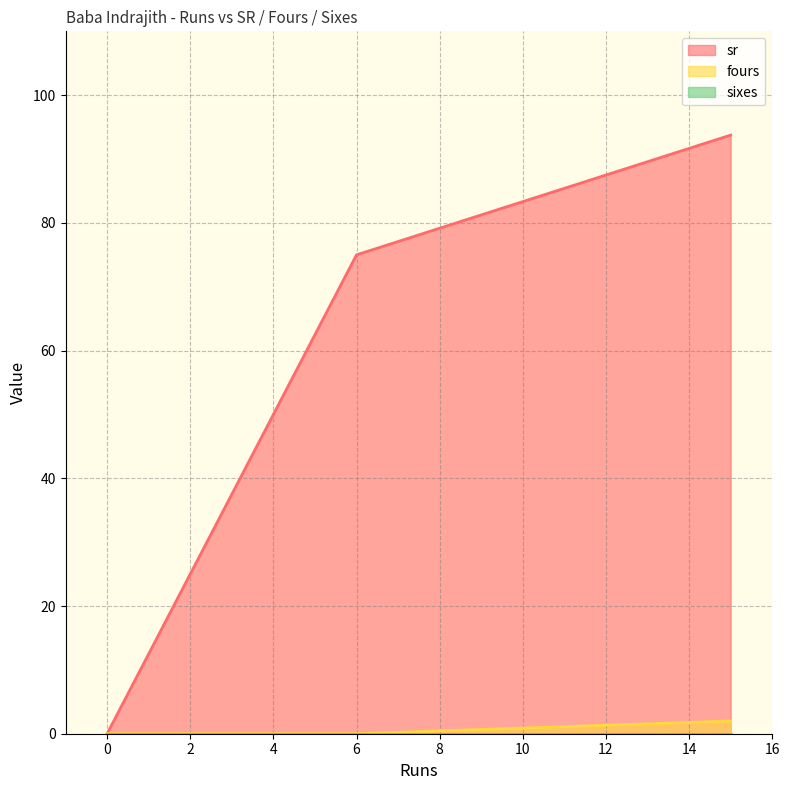

How many values in the sr series exceed 75?

1